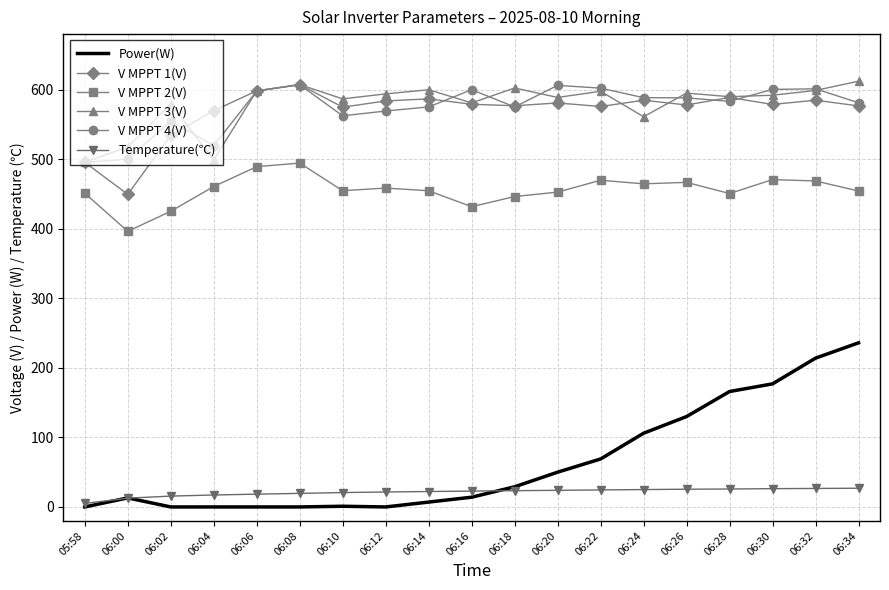

What is the difference between the second highest and minimum values in the V MPPT 1(V) series?

148.9